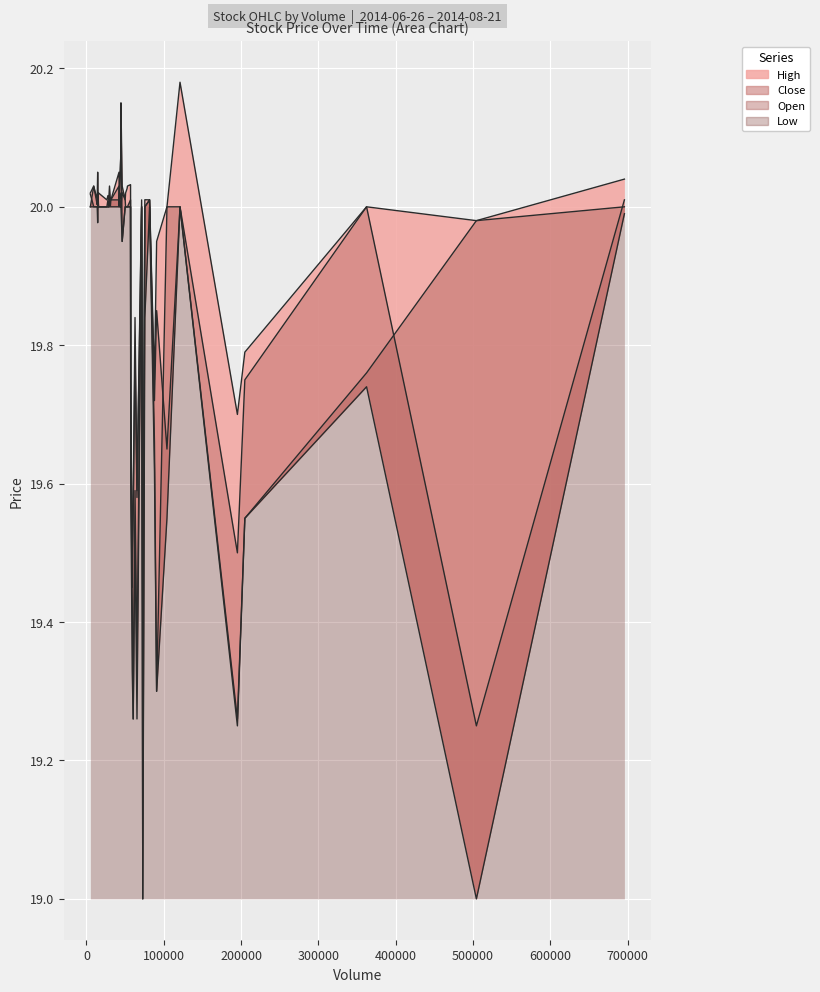

At which category does Close reach its first local peak?

2